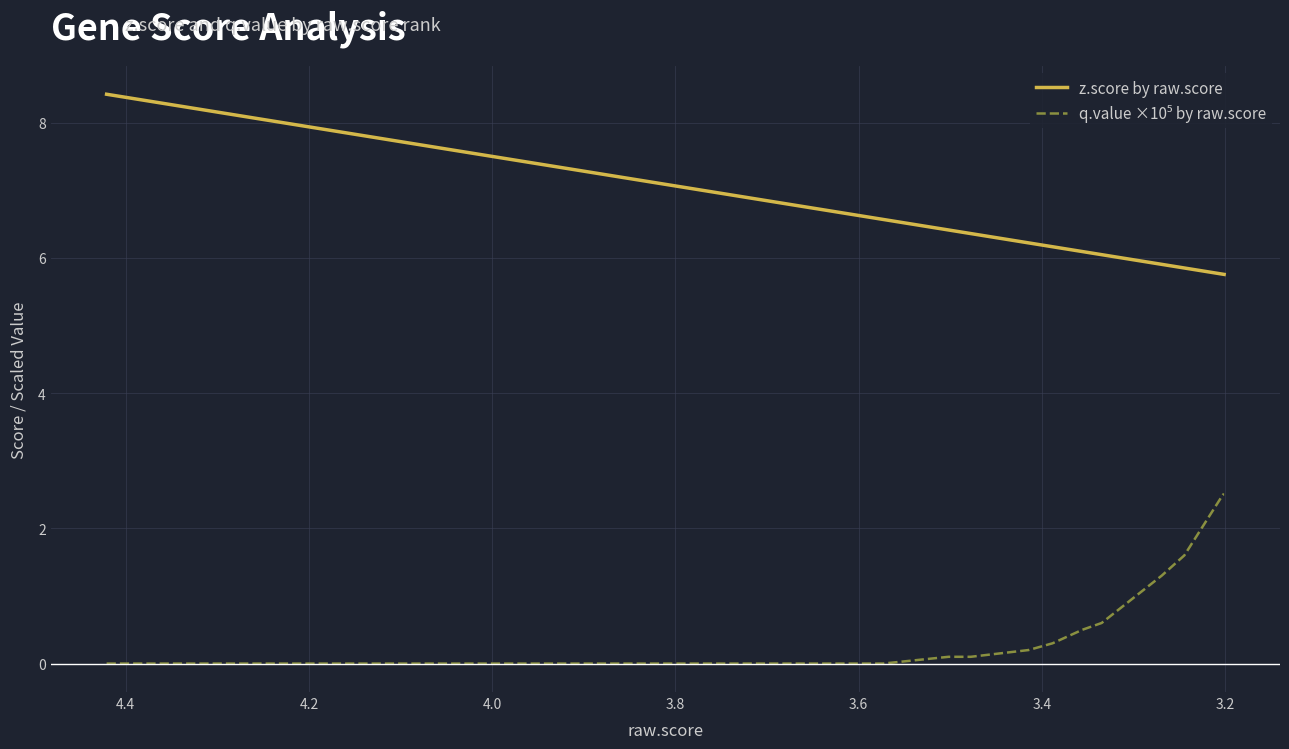

Which series has the widest spread of values?

z.score by raw.score